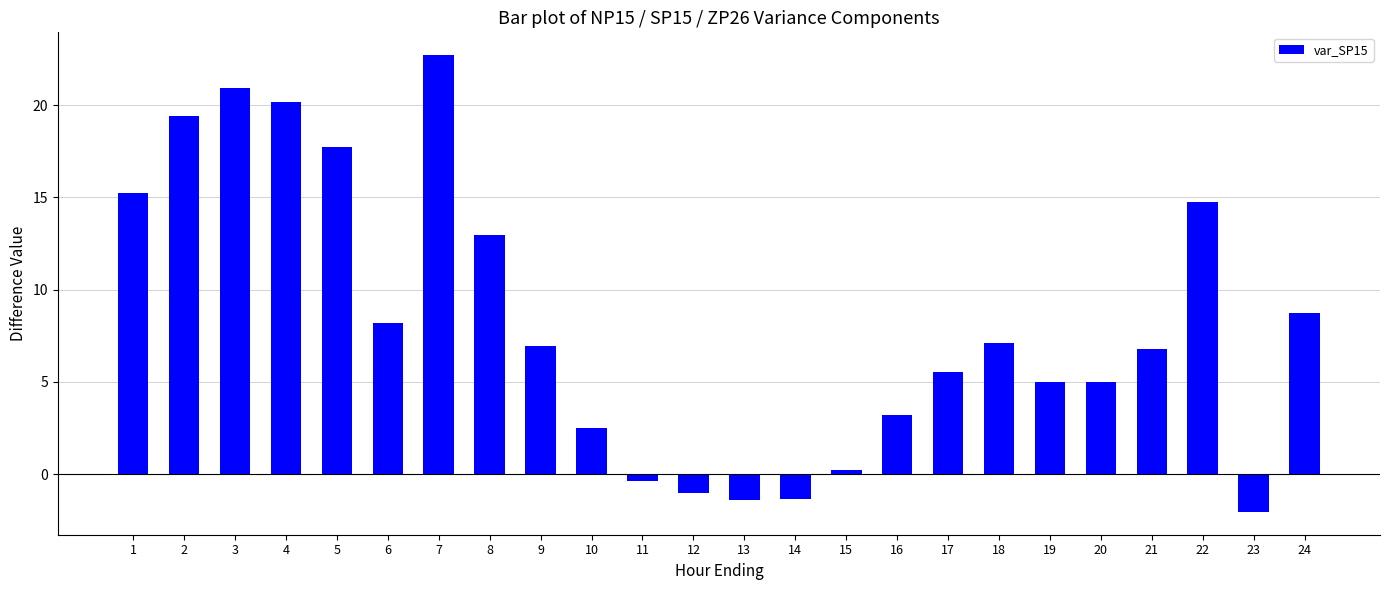

Are the bars horizontal?

No